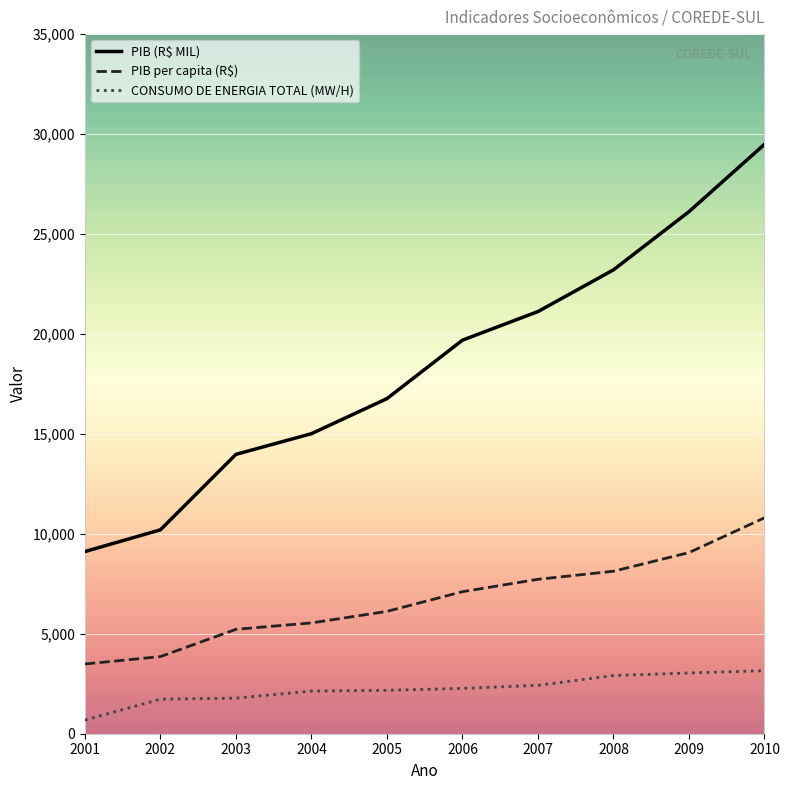

What is the maximum value for CONSUMO DE ENERGIA TOTAL (MW/H)?

3154